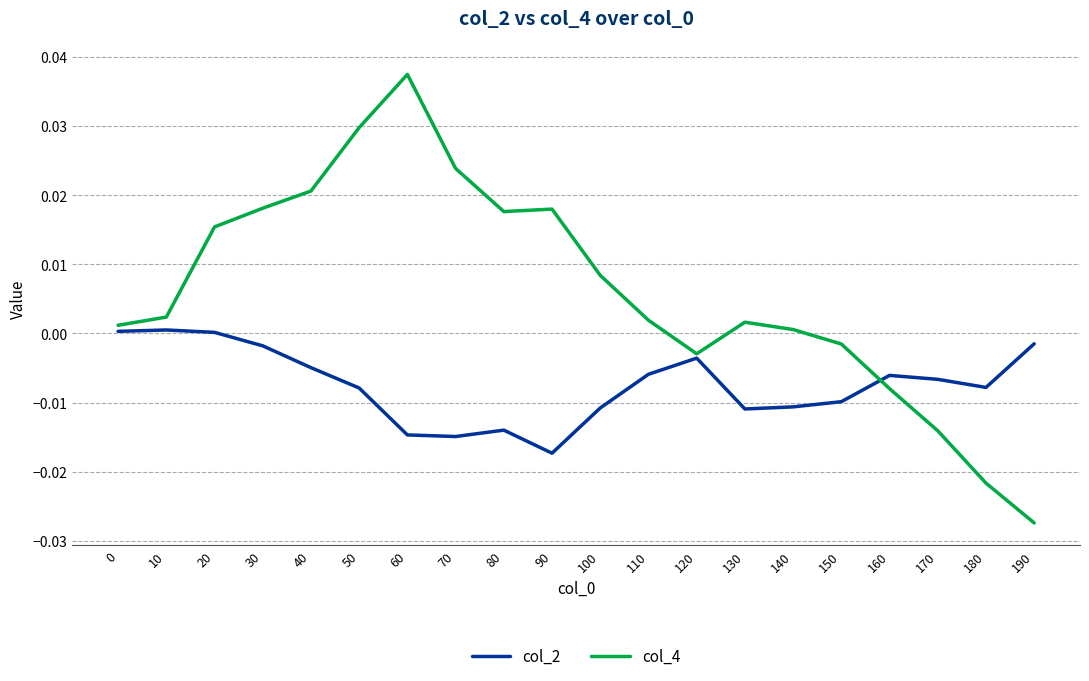

Which series has the widest spread of values?

col_4